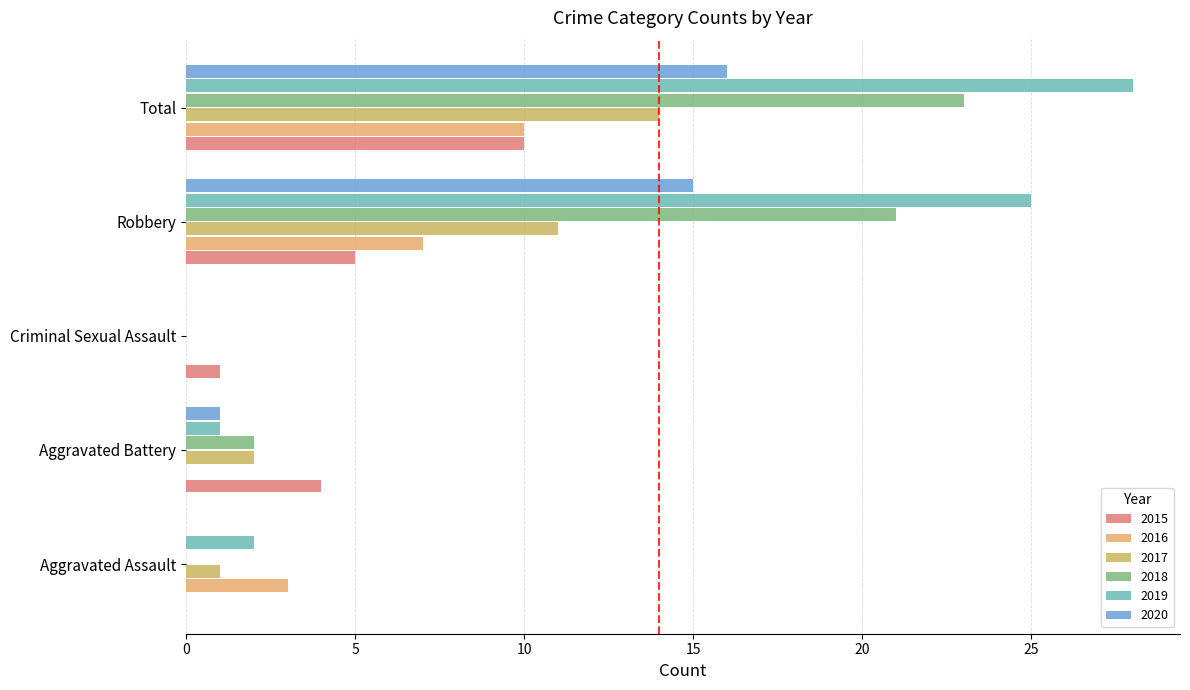

Which series has the largest total across all categories?

2019